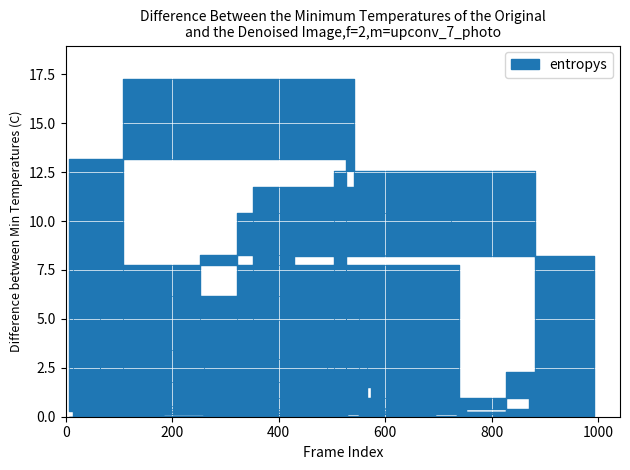

Is it true that the value at 24 is 8.3?

False